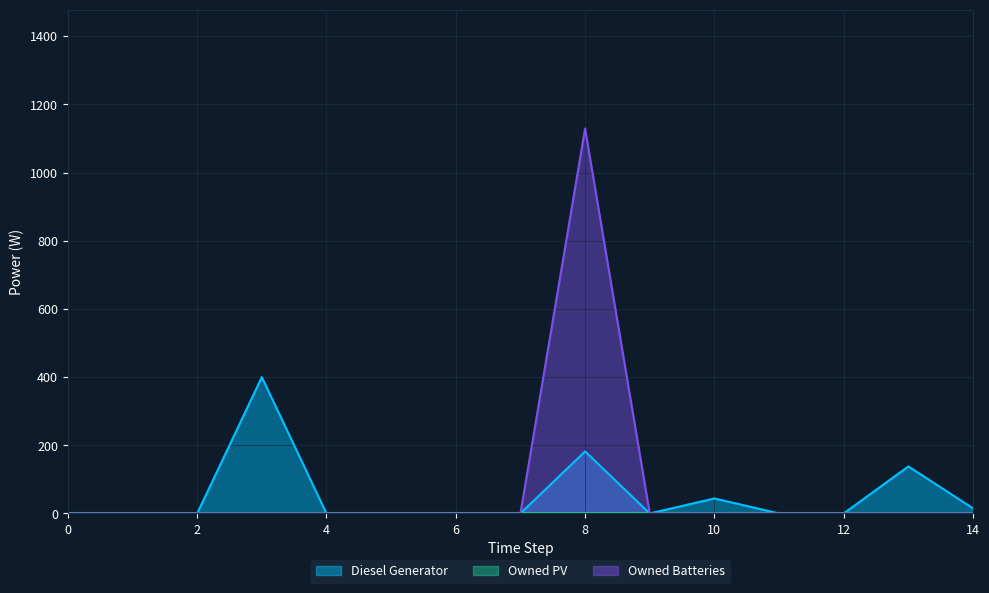

Reading right to left, extract all data points from this chart.

Diesel Generator: 14=15	13=138	12=0	11=0	10=44	9=0	8=182	7=0	6=0	5=0	4=0	3=400	2=0	1=0	0=0
Owned Batteries: 14=0	13=0	12=0	11=0	10=0	9=0	8=1129	7=0	6=0	5=0	4=0	3=0	2=0	1=0	0=0